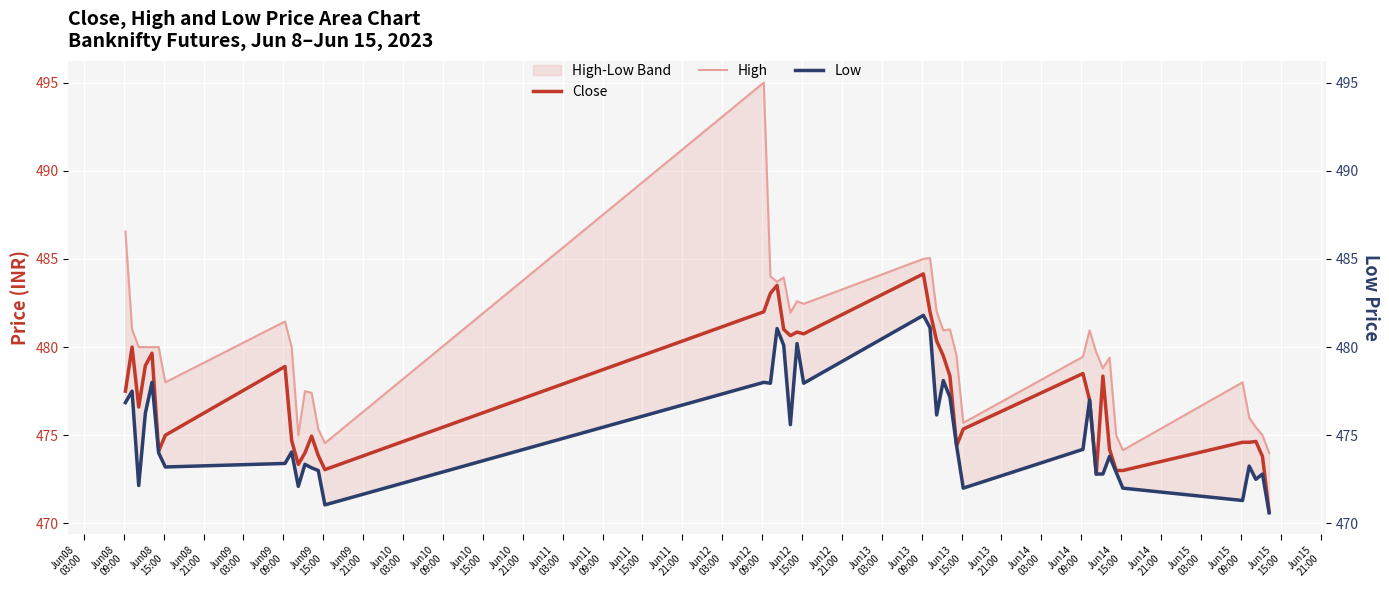

What is the maximum value for Close?

484.1